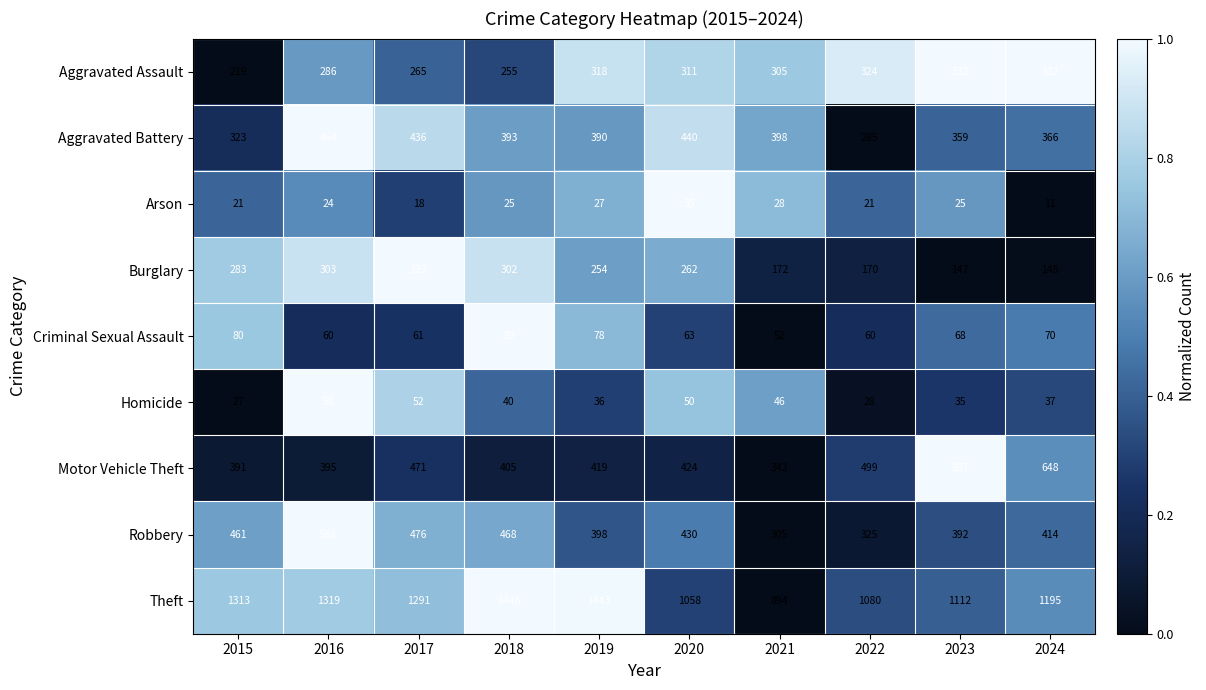

Which series has the largest range (max minus min)?

Motor Vehicle Theft